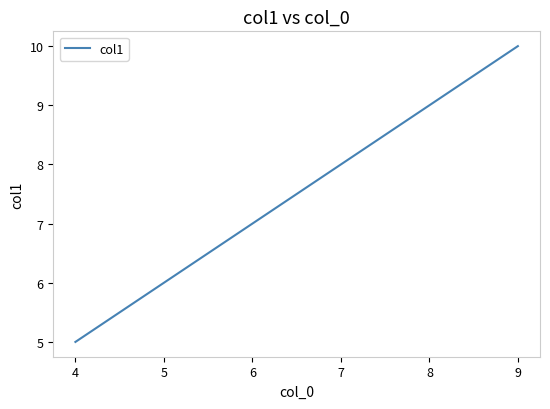

What is the difference between the maximum and minimum values?

5